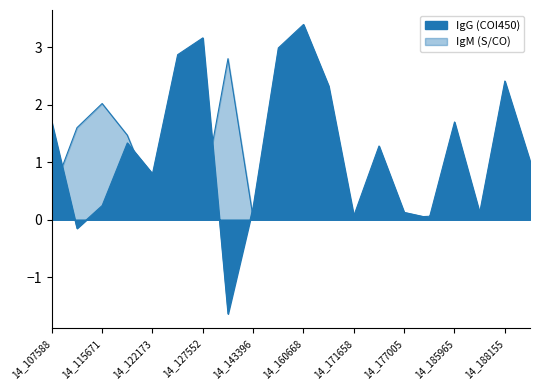

Is it true that the value at 14_148341 is 0.1?

True